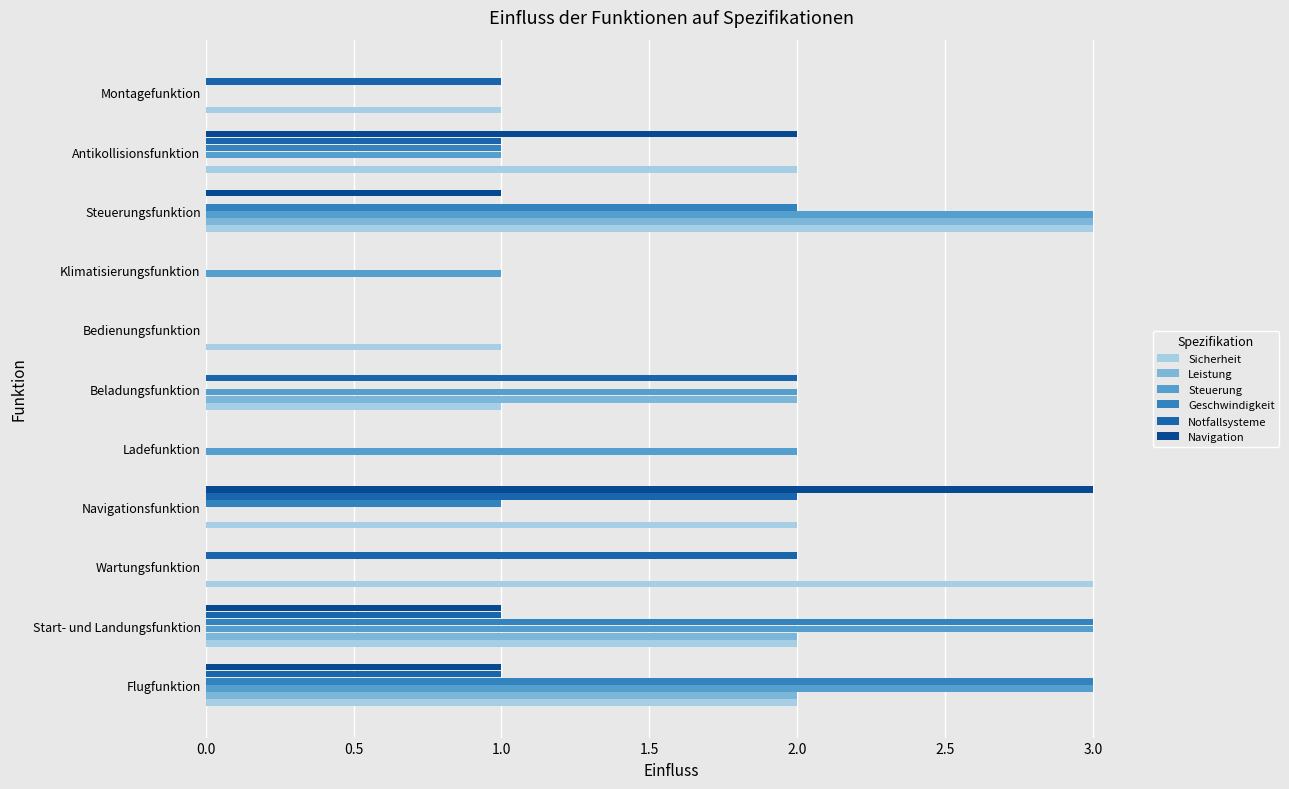

What is the approximate value of Geschwindigkeit at Flugfunktion?

3